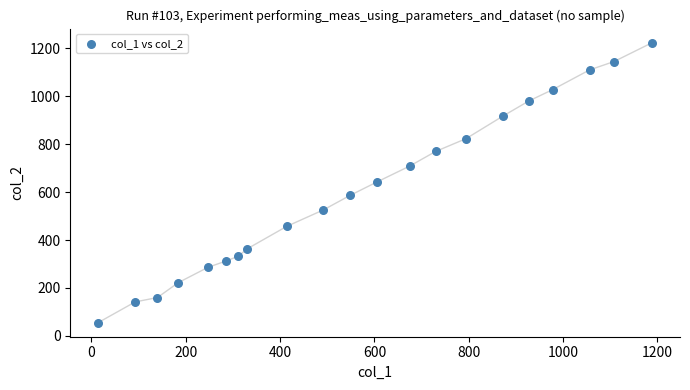

What is the range of Y values (max minus min)?

1169